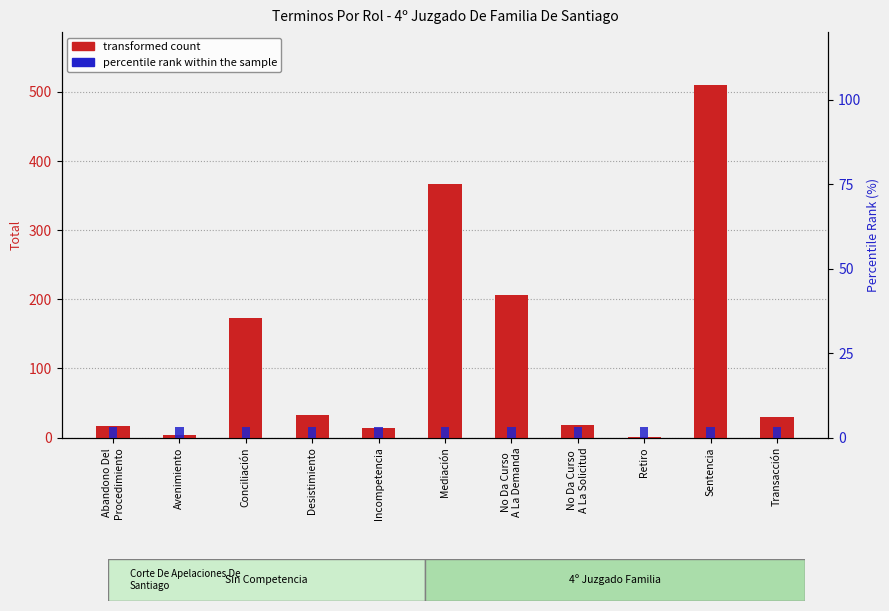

Which series has the largest total across all categories?

Total count